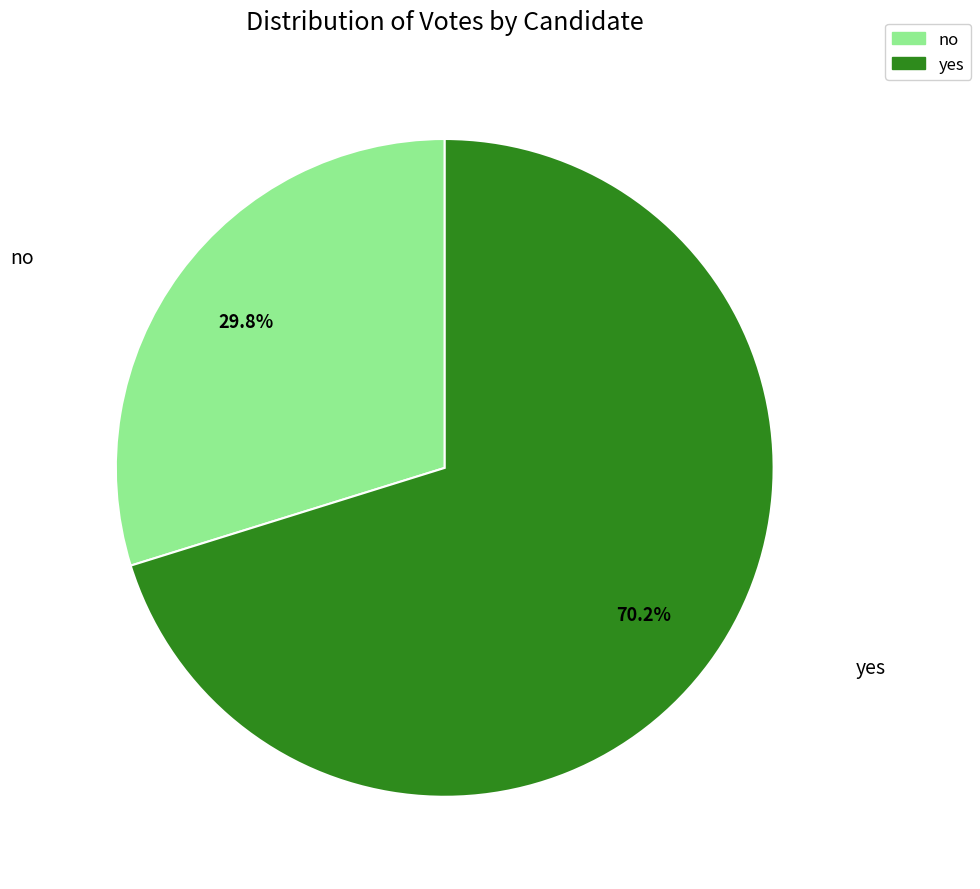

Combined, what portion of the pie is yes and no?

100.0%